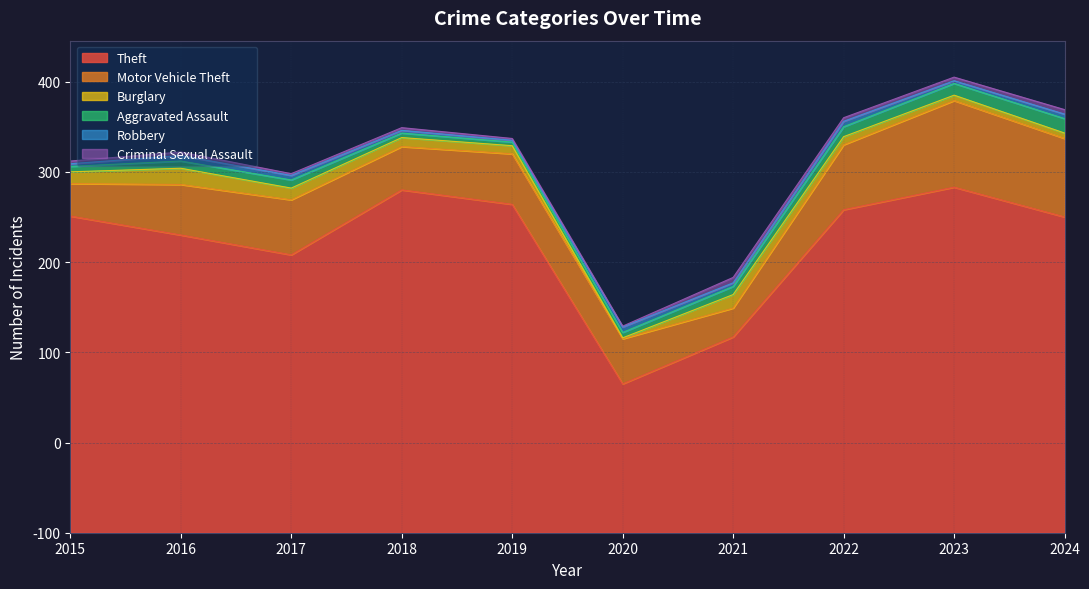

In Robbery, how many points are higher than both neighbors (excluding endpoints)?

3